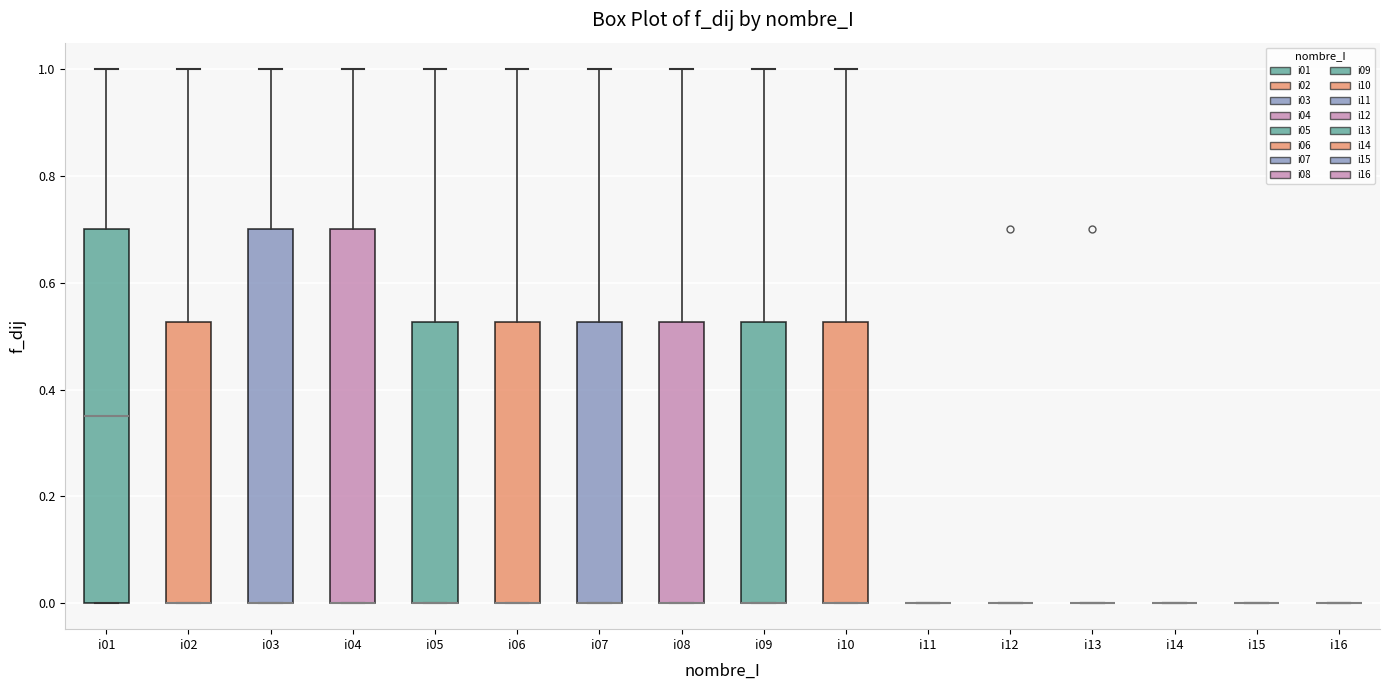

Where is the lower edge of the box for i09 on the y-axis? The values are not printed on the chart, so give them approximately, as read against the axis.

0.00